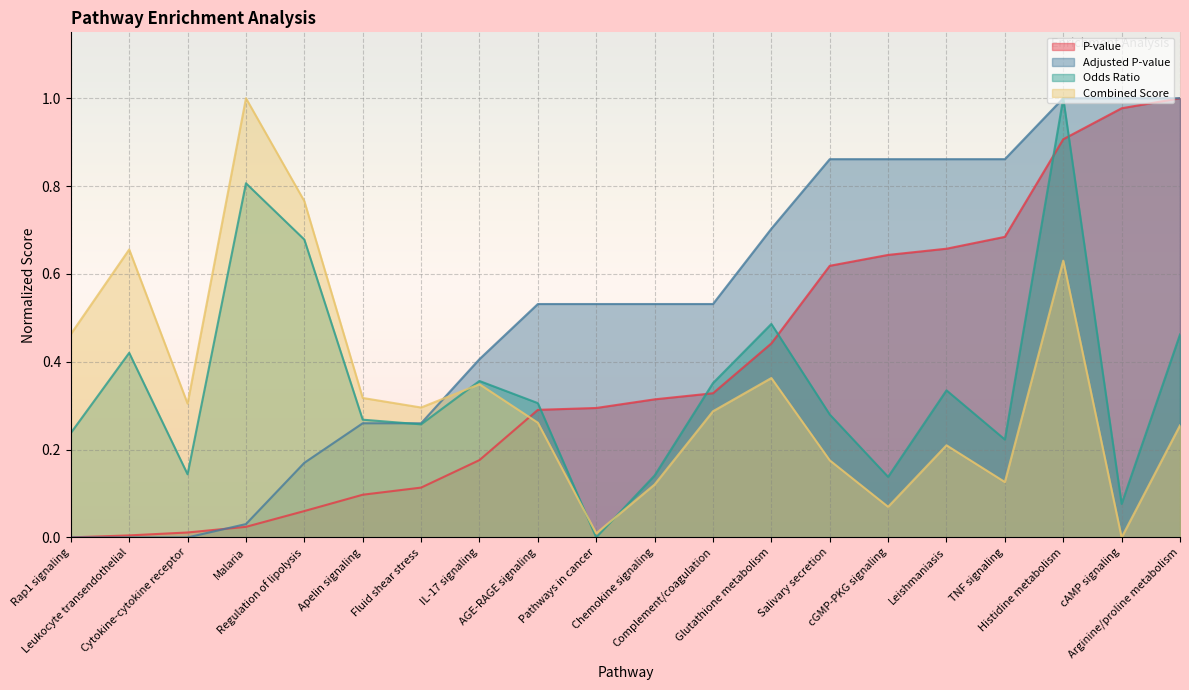

Reading left to right, list all the values displayed in this chart.

P-value: 0.0	0.0	0.0	0.0	0.1	0.1	0.1	0.2	0.3	0.3	0.3	0.3	0.4	0.6	0.6	0.7	0.7	0.9	1.0	1.0
Adjusted P-value: 0.0	0.0	0.0	0.0	0.2	0.3	0.3	0.4	0.5	0.5	0.5	0.5	0.7	0.9	0.9	0.9	0.9	1.0	1.0	1.0
Odds Ratio: 0.2	0.4	0.1	0.8	0.7	0.3	0.3	0.4	0.3	0.0	0.1	0.4	0.5	0.3	0.1	0.3	0.2	1.0	0.1	0.5
Combined Score: 0.5	0.7	0.3	1.0	0.8	0.3	0.3	0.3	0.3	0.0	0.1	0.3	0.4	0.2	0.1	0.2	0.1	0.6	0.0	0.3